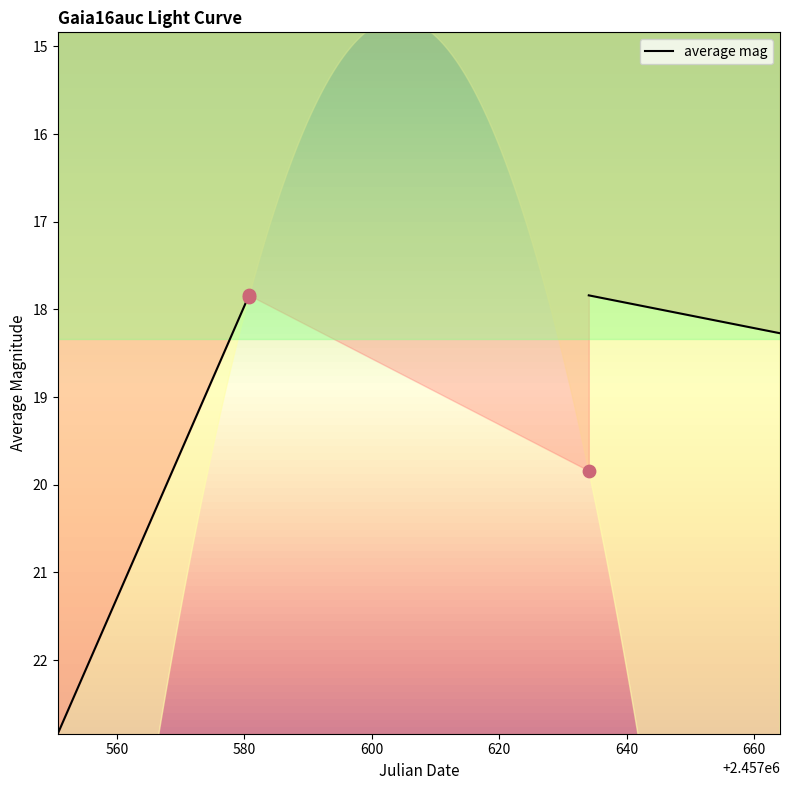

What is the change in value from 2016-07-11 05:31:52 to 2016-09-02 12:52:15?

+2.0